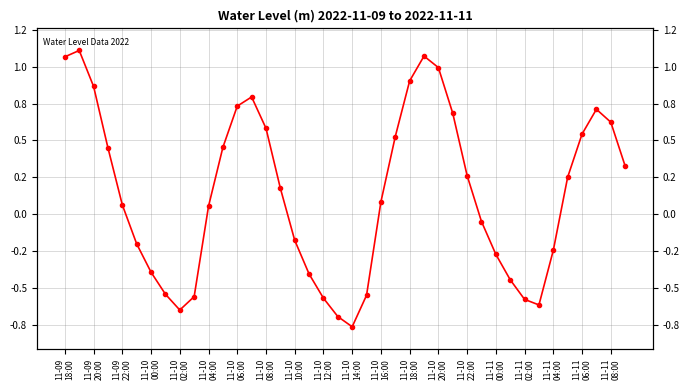

What is the value of the 37th point from the left?

0.5